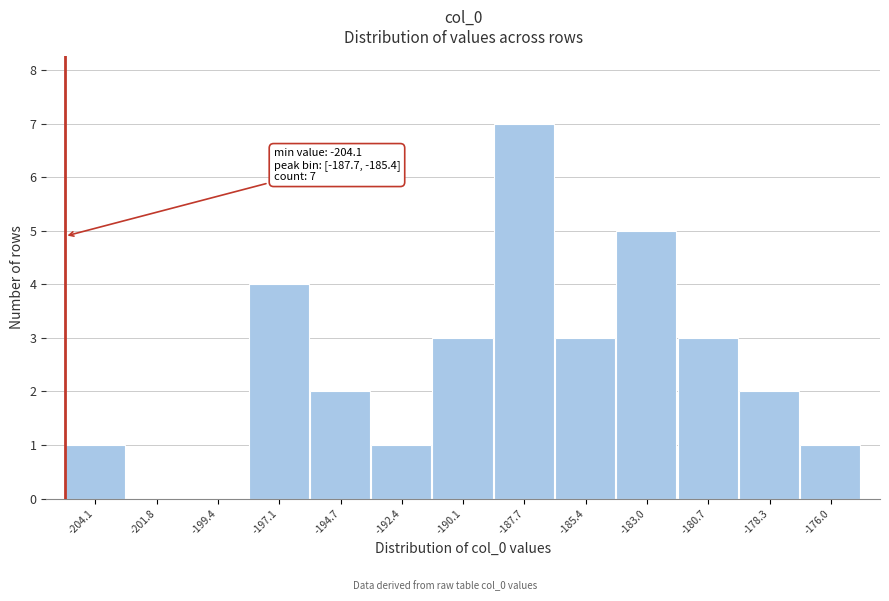

Reading left to right, transcribe all the data shown in this chart.

-204.1=1	-201.8=0	-199.4=0	-197.1=4	-194.7=2	-192.4=1	-190.1=3	-187.7=7	-185.4=3	-183.0=5	-180.7=3	-178.3=2	-176.0=1